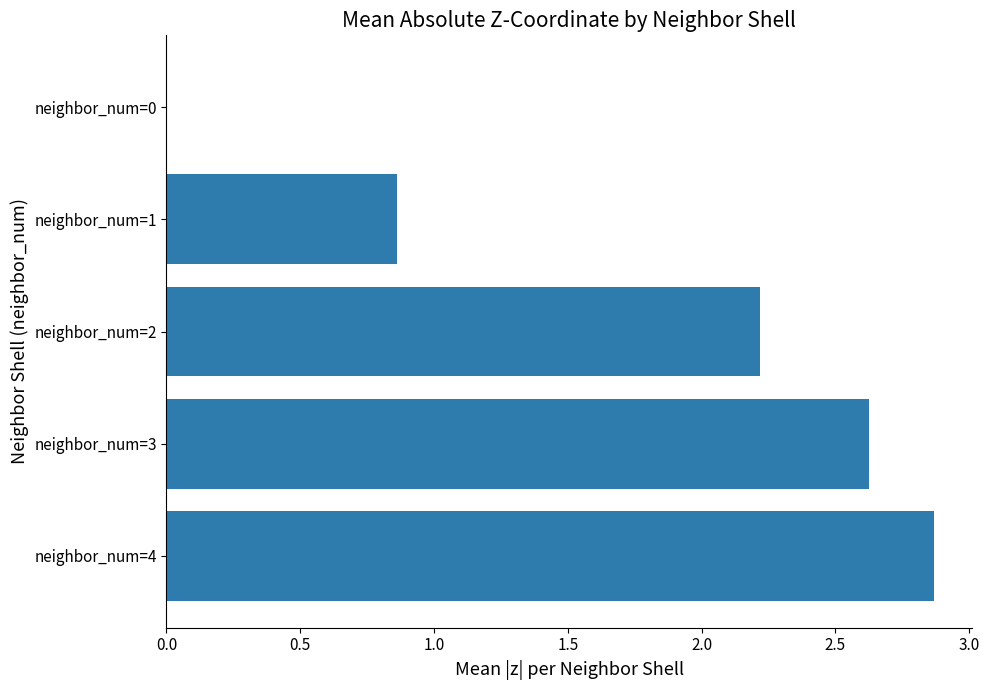

True or false: the data shows 4.6 at neighbor_num=4.

False